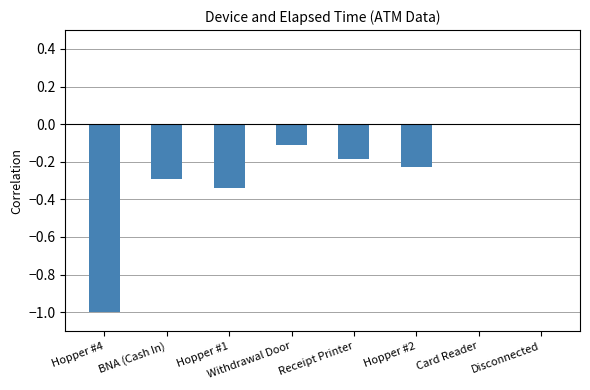

What is the sum of all values?

-2.2